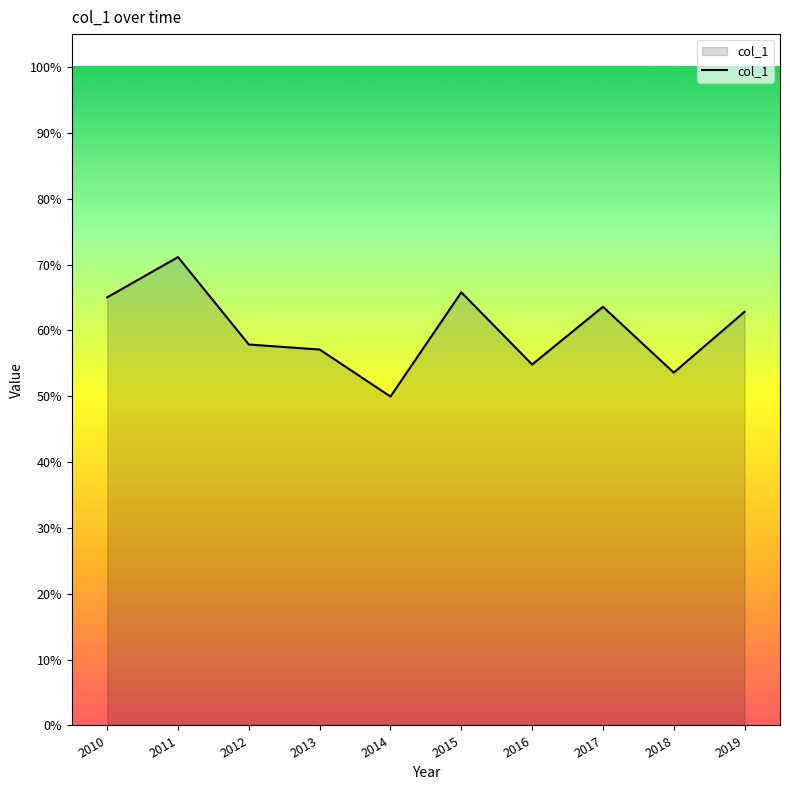

Does the chart have visible grid lines?

No